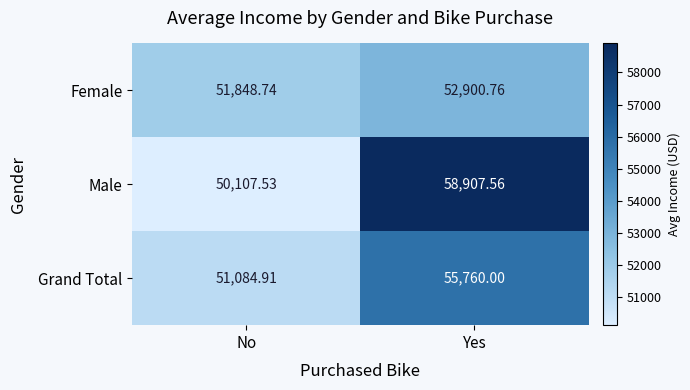

What is the spread (max minus min) of values at No?

1741.2